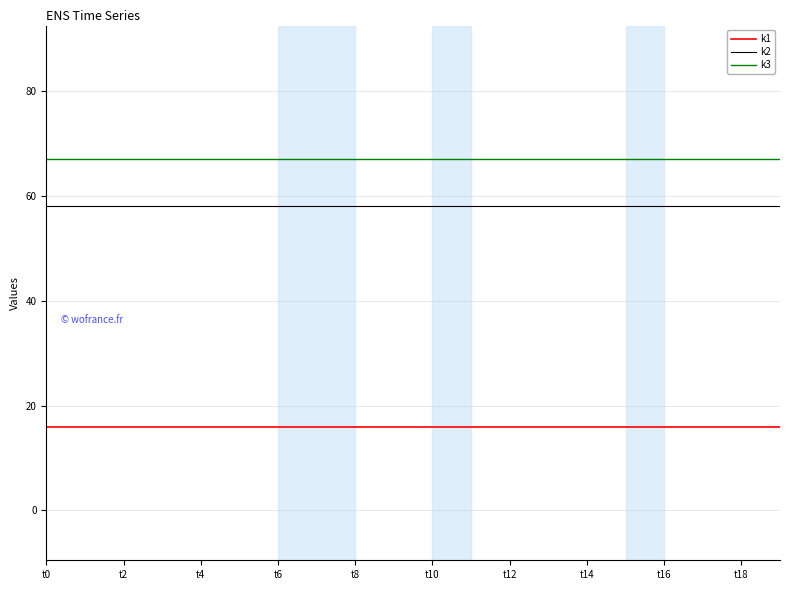

Which series has the largest total across all categories?

k3